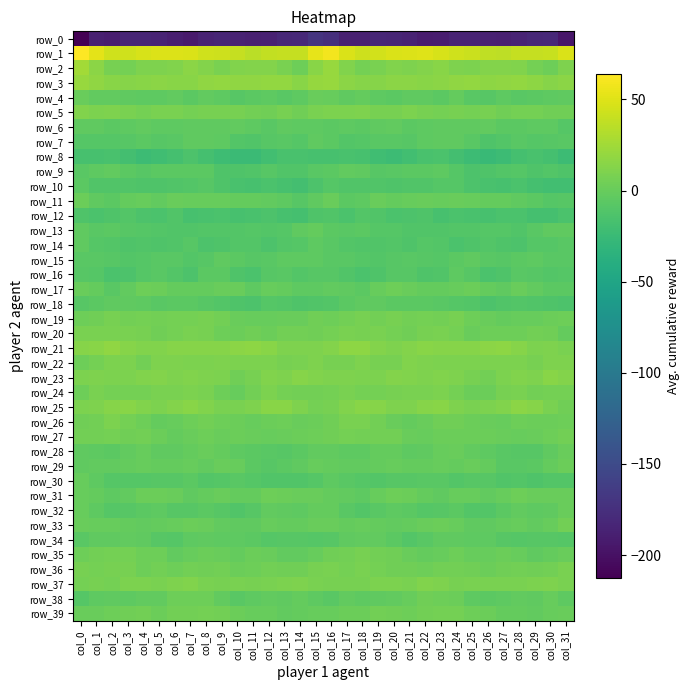

Rank the series by their maximum value, from lowest to highest.

row_0, row_8, row_12, row_10, row_16, row_14, row_7, row_18, row_15, row_34, row_9, row_6, row_13, row_30, row_4, row_32, row_28, row_11, row_29, row_31, row_17, row_38, row_33, row_27, row_39, row_19, row_35, row_36, row_20, row_24, row_26, row_22, row_5, row_37, row_23, row_25, row_21, row_3, row_2, row_1